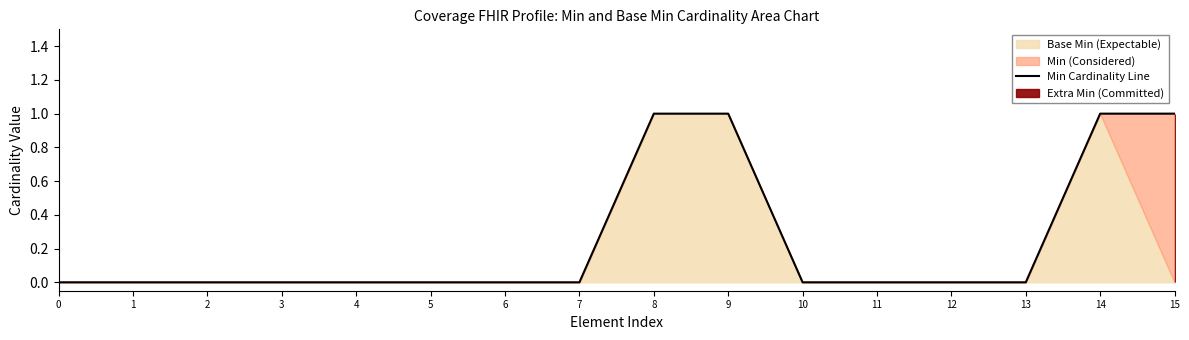

List the labels in order of value, largest first.

8, 9, 14, 15, 0, 1, 2, 3, 4, 5, 6, 7, 10, 11, 12, 13